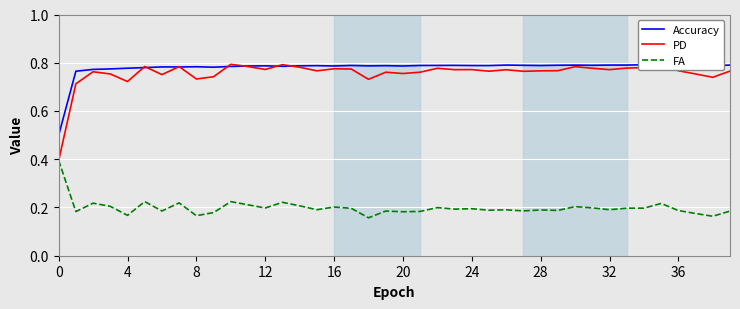

Count the FA values in the range 0 to 1.

40